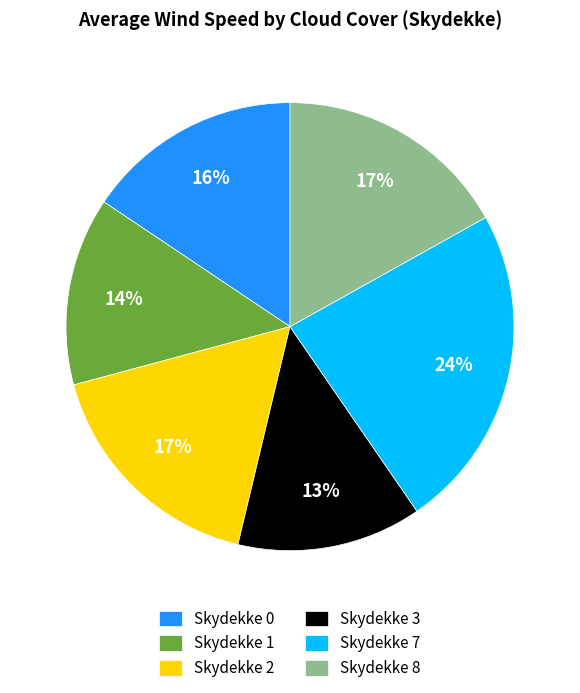

How many segments does this pie chart have?

6